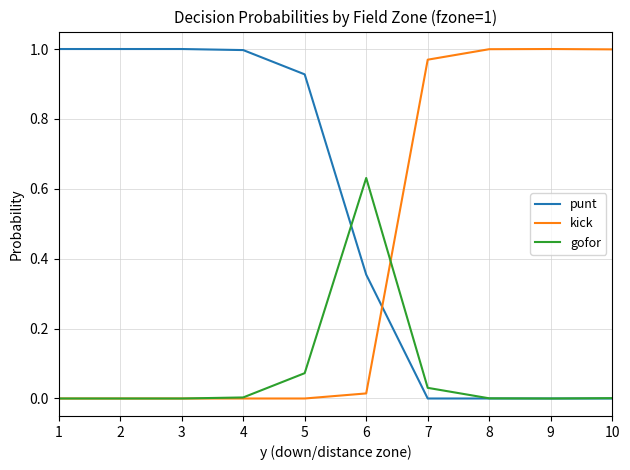

Rank the series by their average value, from highest to lowest.

punt, kick, gofor